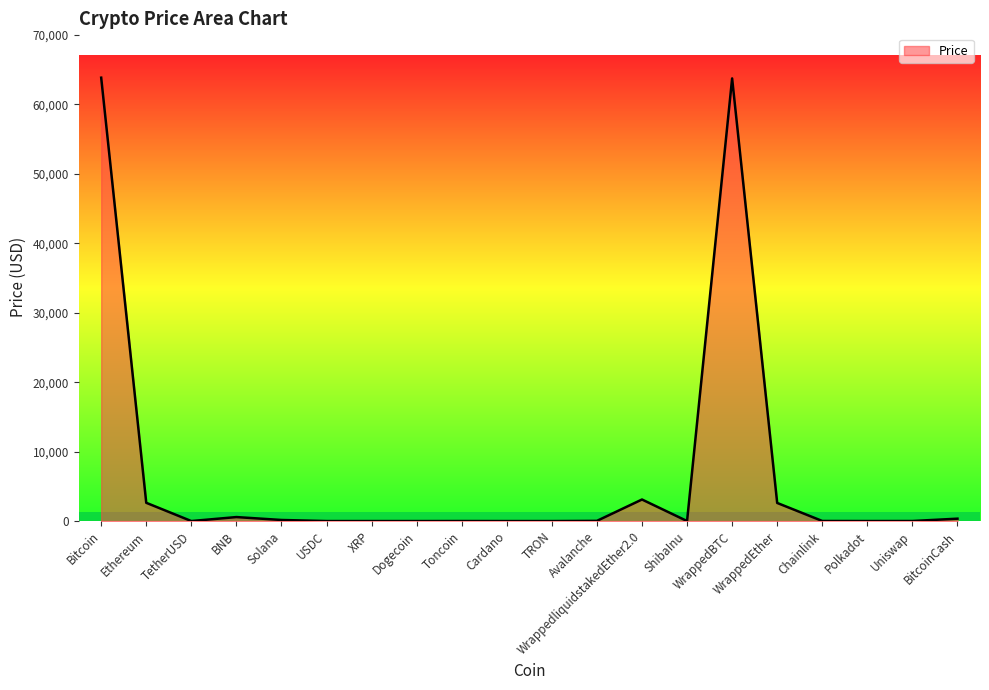

Does the chart display data point markers on the line(s)?

No